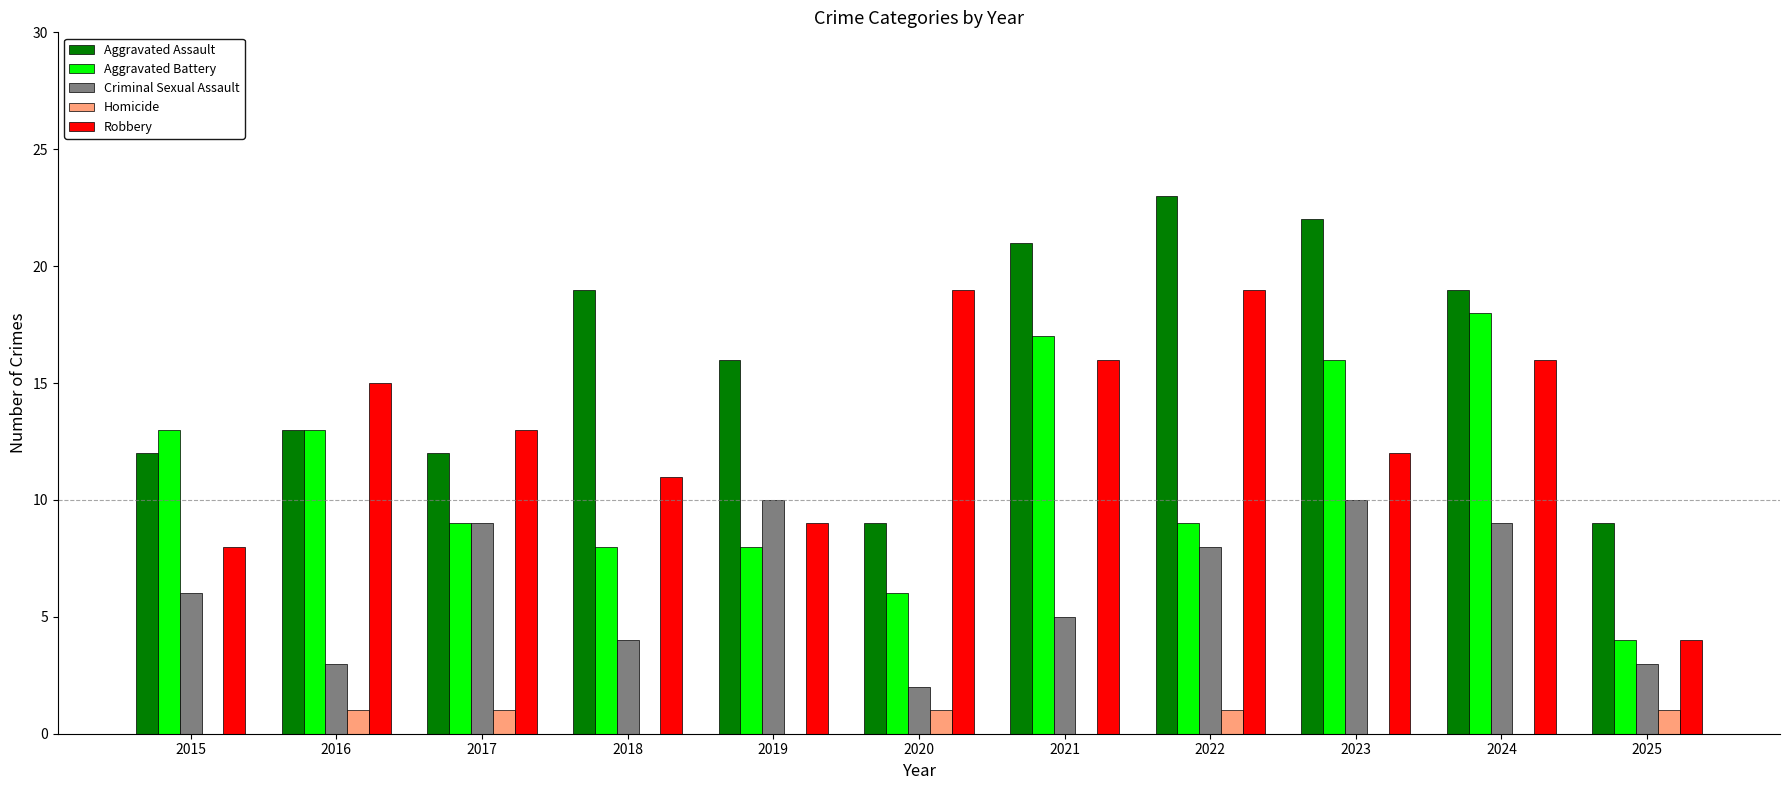

Reading left to right, what are all the values shown in this chart?

Aggravated Assault: 12	13	12	19	16	9	21	23	22	19	9
Aggravated Battery: 13	13	9	8	8	6	17	9	16	18	4
Criminal Sexual Assault: 6	3	9	4	10	2	5	8	10	9	3
Homicide: 0	1	1	0	0	1	0	1	0	0	1
Robbery: 8	15	13	11	9	19	16	19	12	16	4